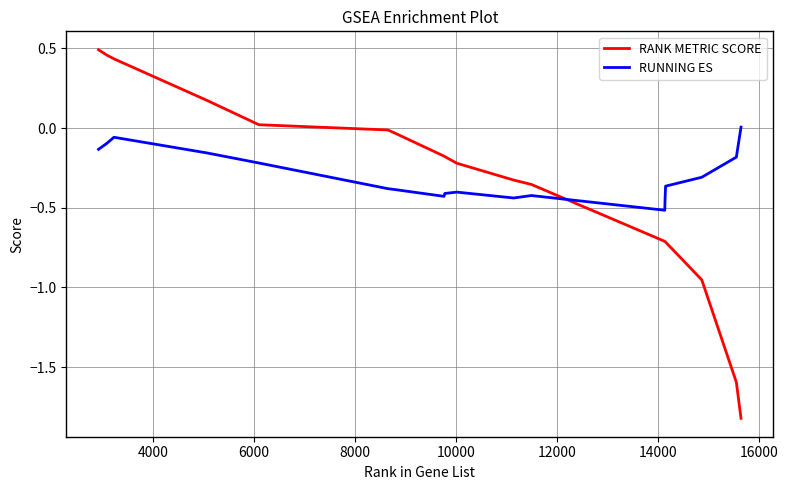

Which series has the largest range (max minus min)?

RANK METRIC SCORE